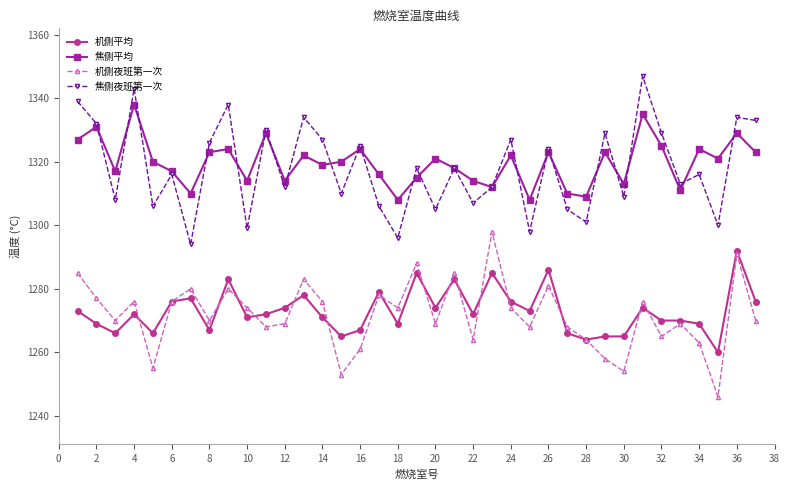

What is the value of the 焦侧平均 point at the 28th from the left?

1309